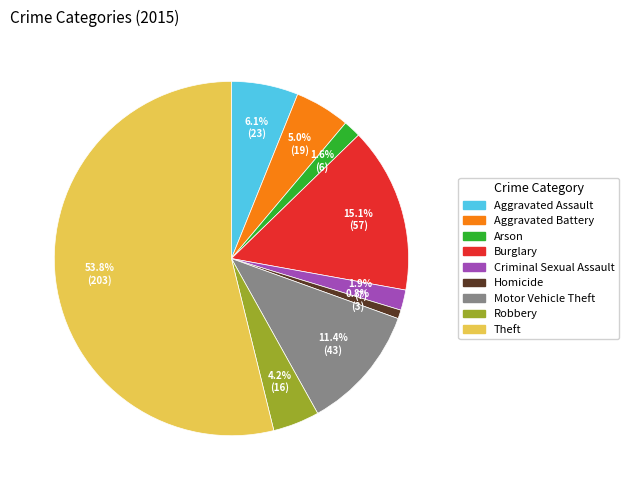

How many slices are in this pie chart?

9